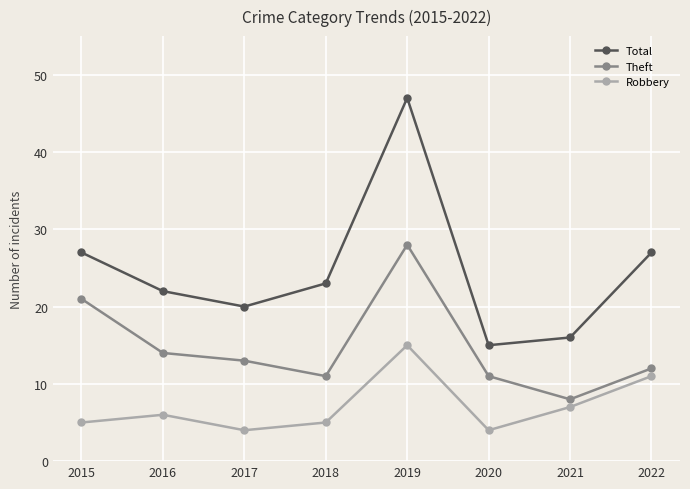

True or false: Robbery and Theft intersect in this chart.

False